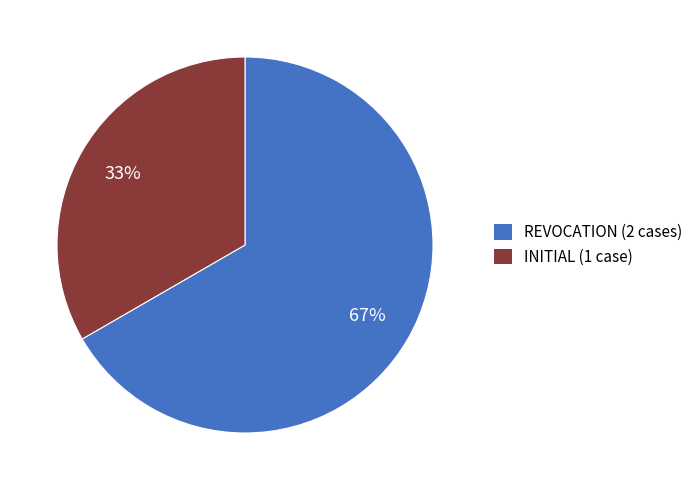

Is the sum of INITIAL and REVOCATION greater than half?

Yes